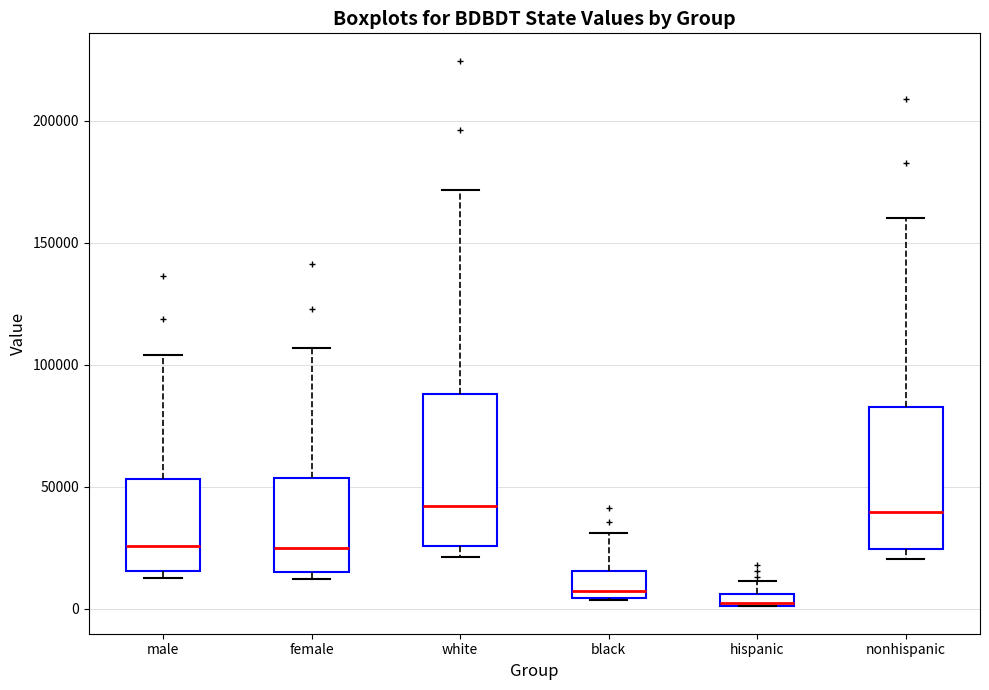

Where is the lower edge of the box for hispanic on the y-axis? The values are not printed on the chart, so give them approximately, as read against the axis.

0